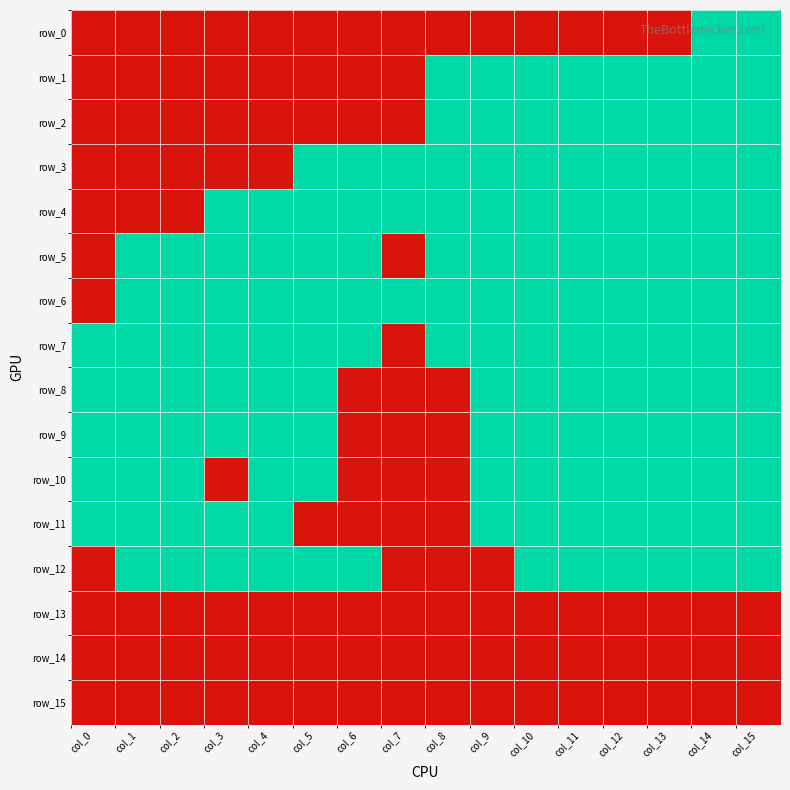

List the labels in order of row_7 value, largest first.

col_0, col_1, col_2, col_3, col_4, col_5, col_6, col_8, col_9, col_10, col_11, col_12, col_13, col_14, col_15, col_7